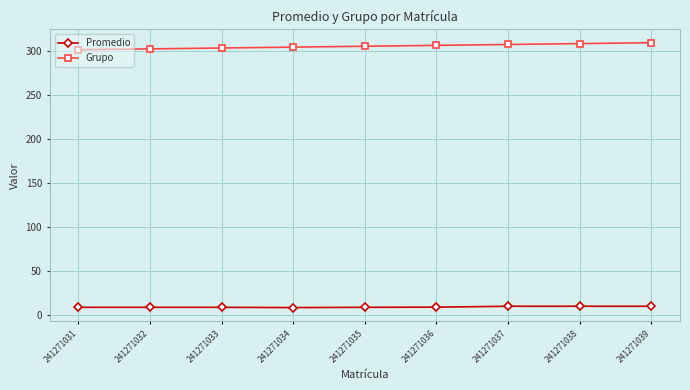

True or false: Promedio and Grupo intersect in this chart.

False